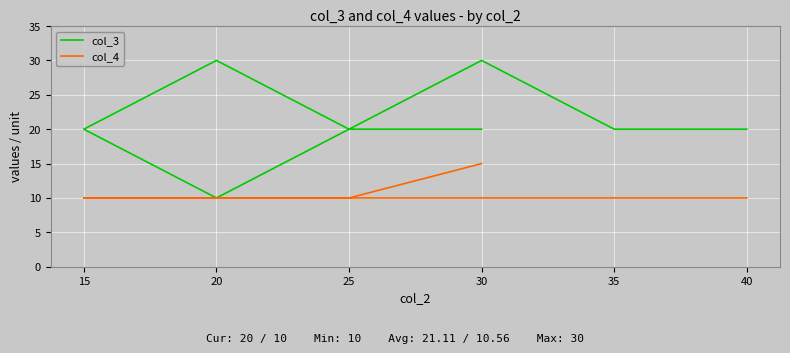

The value of col_3 at 30 is 29. True or false?

False